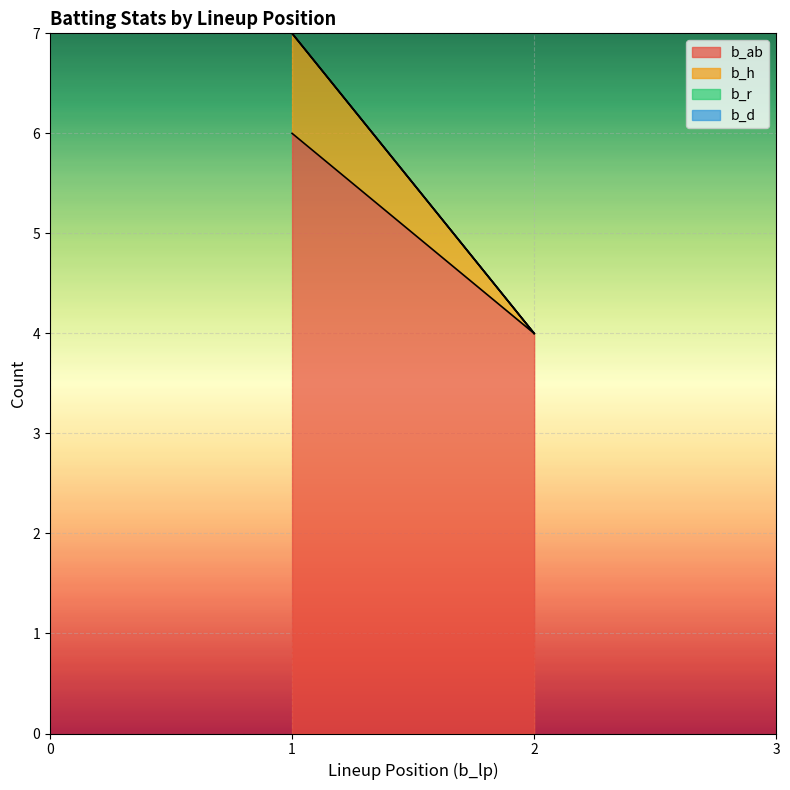

Count the b_ab values in the range 4 to 6.

2